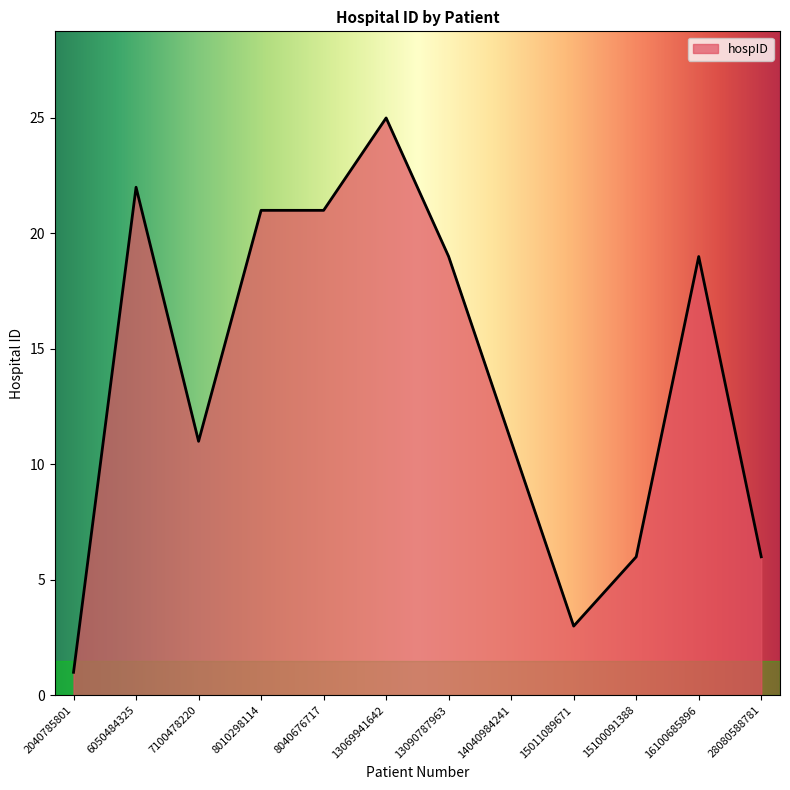

The value at 8010298114 is 33. True or false?

False